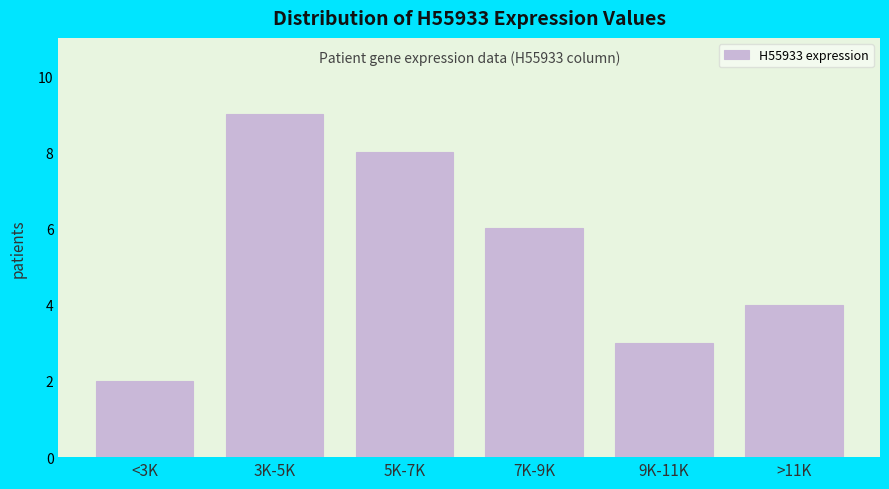

Reading left to right, list all the values displayed in this chart.

<3K=2	3K-5K=9	5K-7K=8	7K-9K=6	9K-11K=3	>11K=4